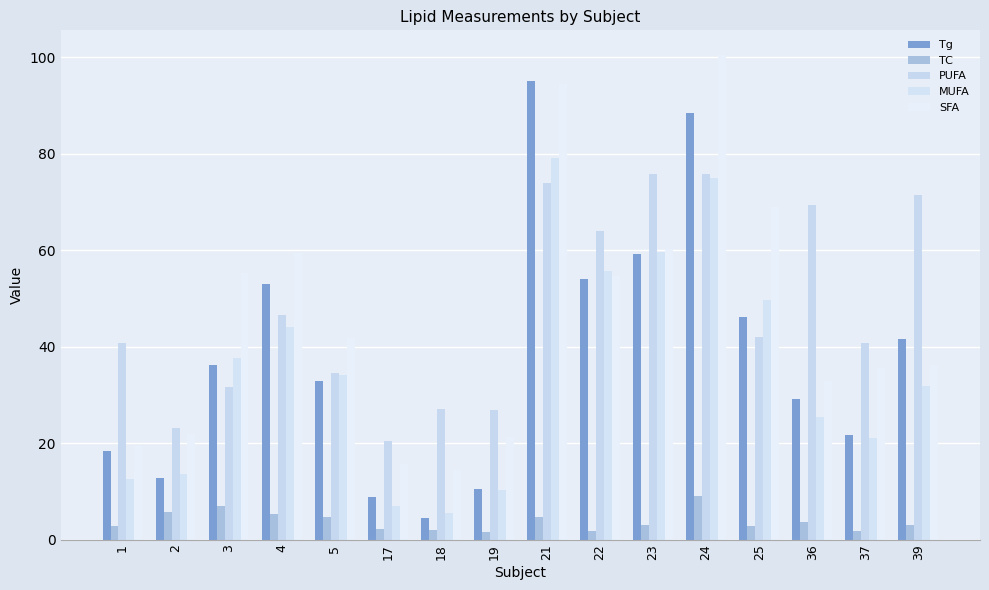

Read the MUFA value at 1.

12.7